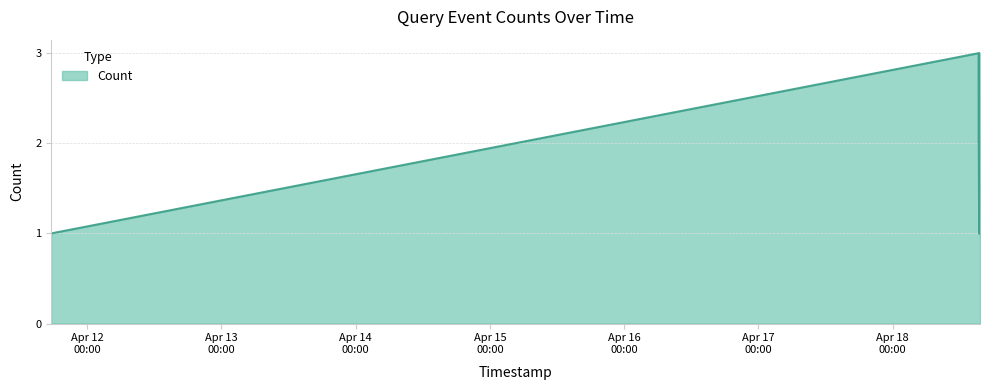

What is the maximum value shown in the chart?

3